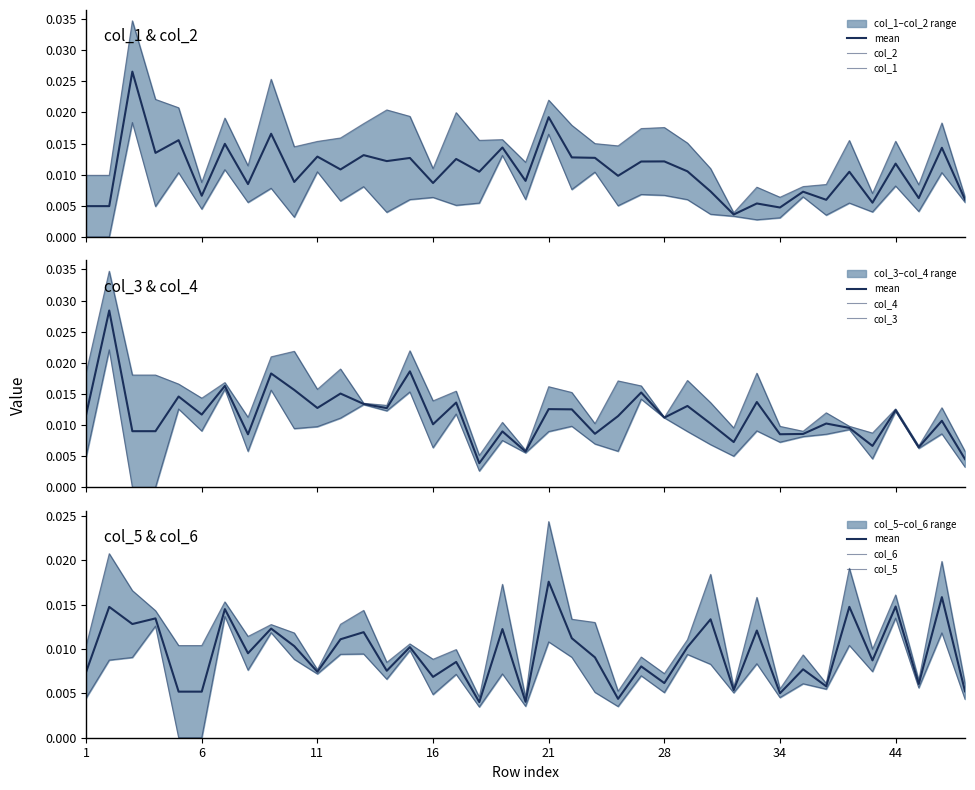

What are all the series names shown in the legend?

col_1, col_2, col_3, col_4, col_5, col_6